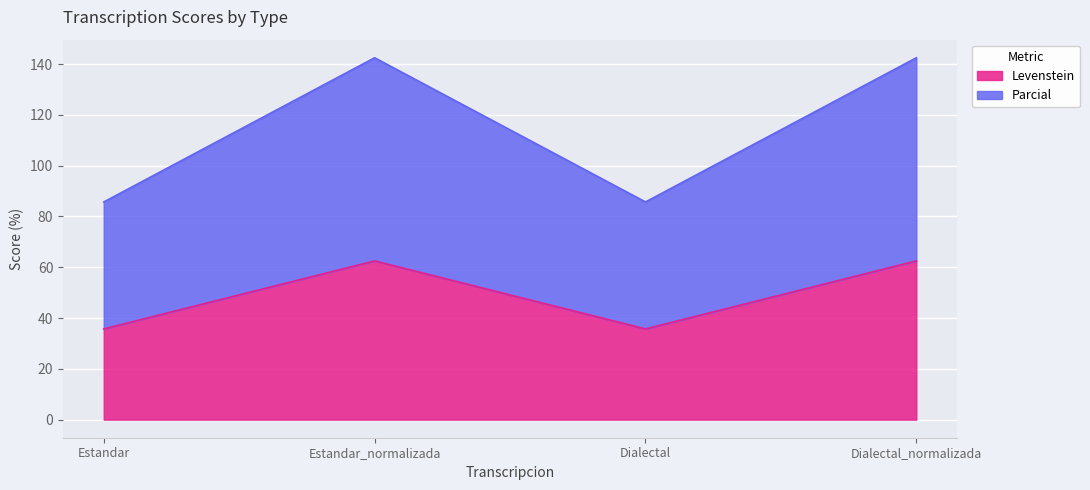

True or false: Levenstein has a value of 62.5 at Estandar_normalizada.

True